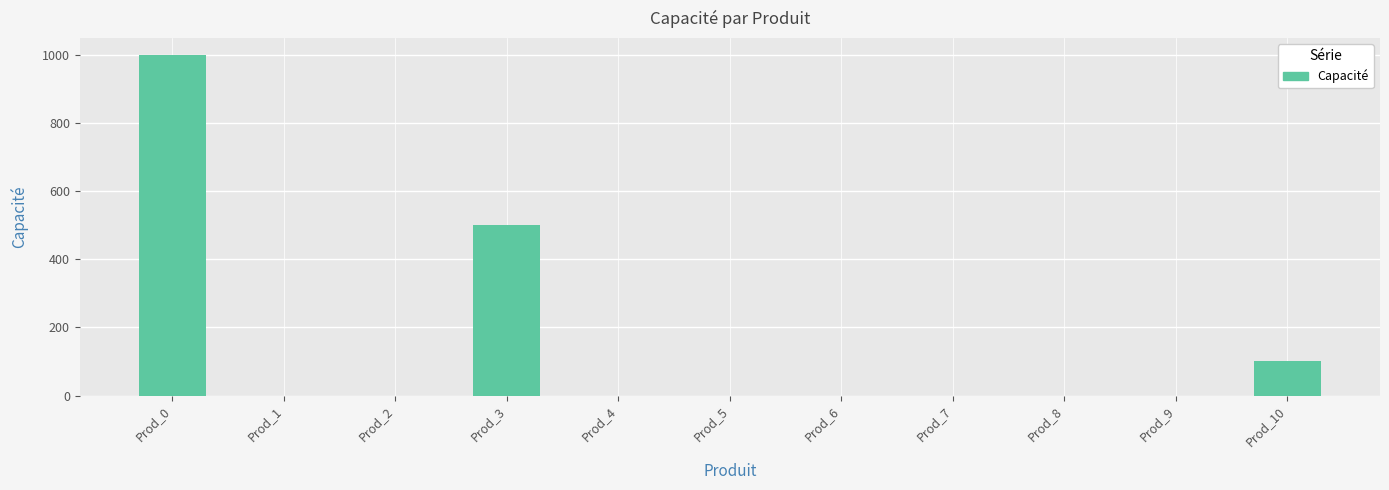

Count the values in the range 0 to 100.

9